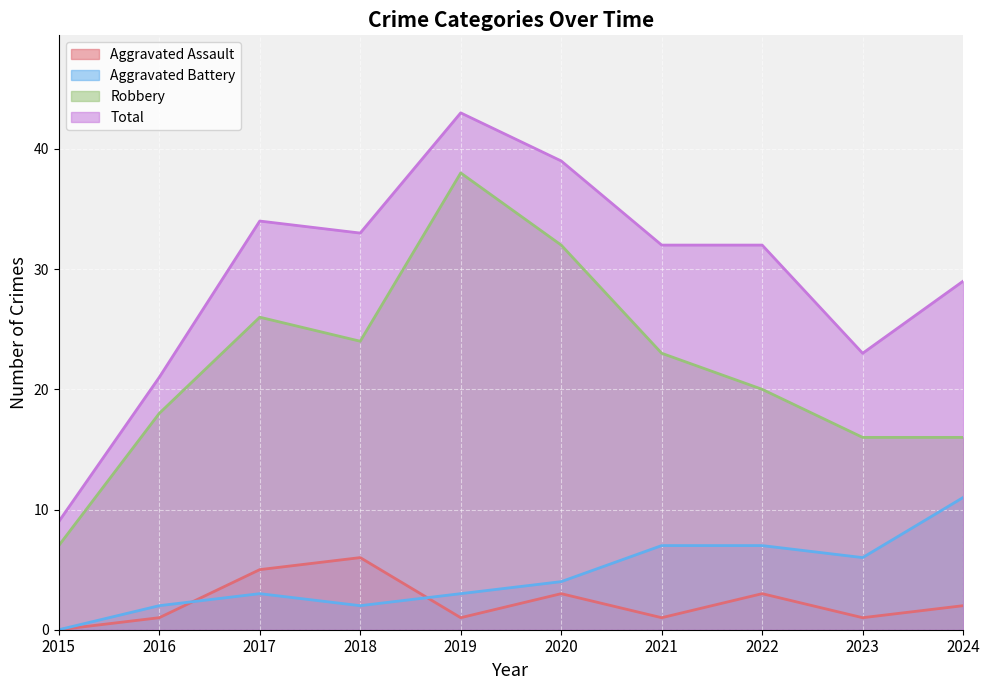

How many values in the Robbery series exceed 23?

4